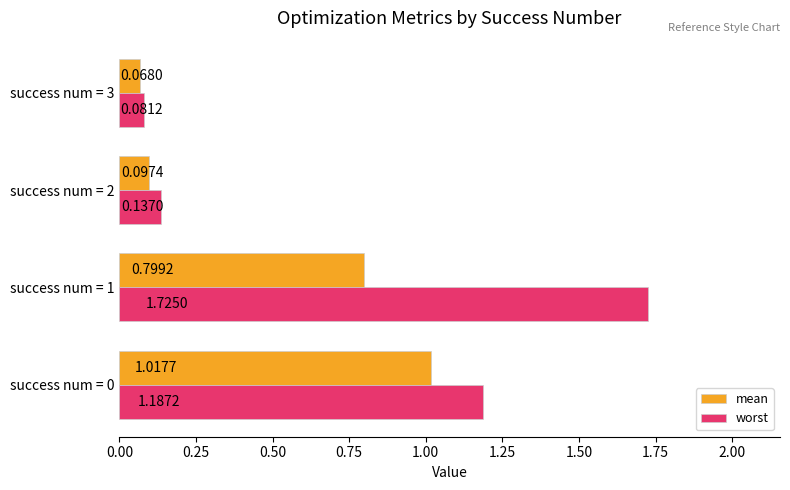

Which series changed the most between success num = 0 and success num = 2?

worst